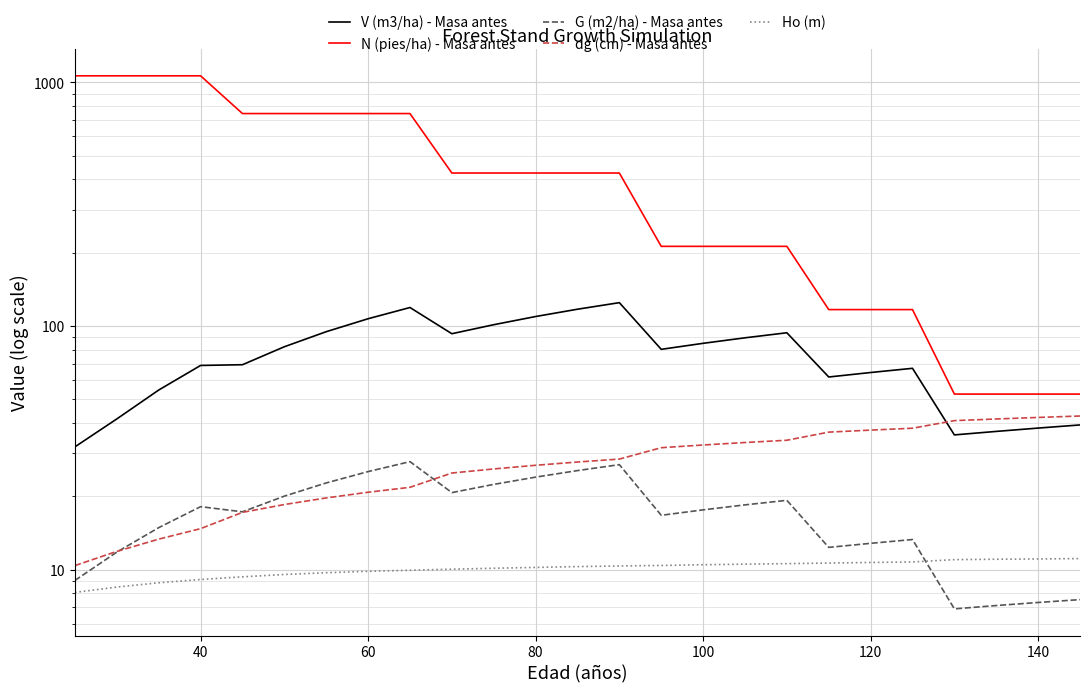

Reading right to left, transcribe all the data shown in this chart.

V (m3/ha) - Masa antes: 39.3	38.1	36.9	35.7	67.0	64.4	61.8	93.8	89.5	84.9	80.2	124.7	117.2	109.4	101.3	93.0	119.1	107.1	94.8	82.2	69.4	68.9	54.6	41.6	31.9
N (pies/ha) - Masa antes: 52.6	52.6	52.6	52.6	116.8	116.8	116.8	212.4	212.4	212.4	212.4	424.8	424.8	424.8	424.8	424.8	745.2	745.2	745.2	745.2	745.2	1064.6	1064.6	1064.6	1064.6
G (m2/ha) - Masa antes: 7.5	7.3	7.1	6.9	13.3	12.8	12.3	19.2	18.4	17.6	16.7	27.0	25.5	24.0	22.4	20.7	27.8	25.3	22.7	20.0	17.3	18.1	14.9	11.8	9.0
dg (cm) - Masa antes: 42.7	42.1	41.5	40.9	38.1	37.4	36.7	34.0	33.2	32.5	31.7	28.4	27.6	26.8	25.9	24.9	21.8	20.8	19.7	18.5	17.2	14.7	13.3	11.9	10.4
Ho (m): 11.1	11.1	11.0	11.0	10.8	10.7	10.6	10.6	10.5	10.5	10.4	10.3	10.3	10.2	10.1	10.0	9.9	9.8	9.7	9.6	9.3	9.1	8.8	8.5	8.1